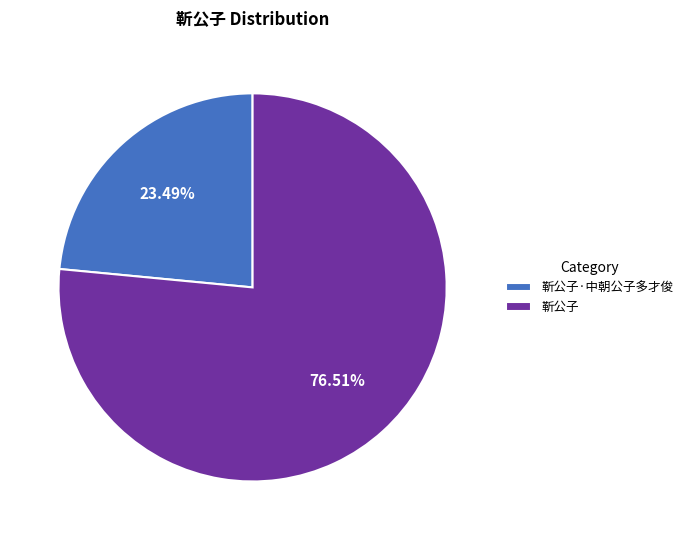

Approximately how many times larger is the value at 靳公子·中朝公子多才俊 compared to 靳公子?

0.3